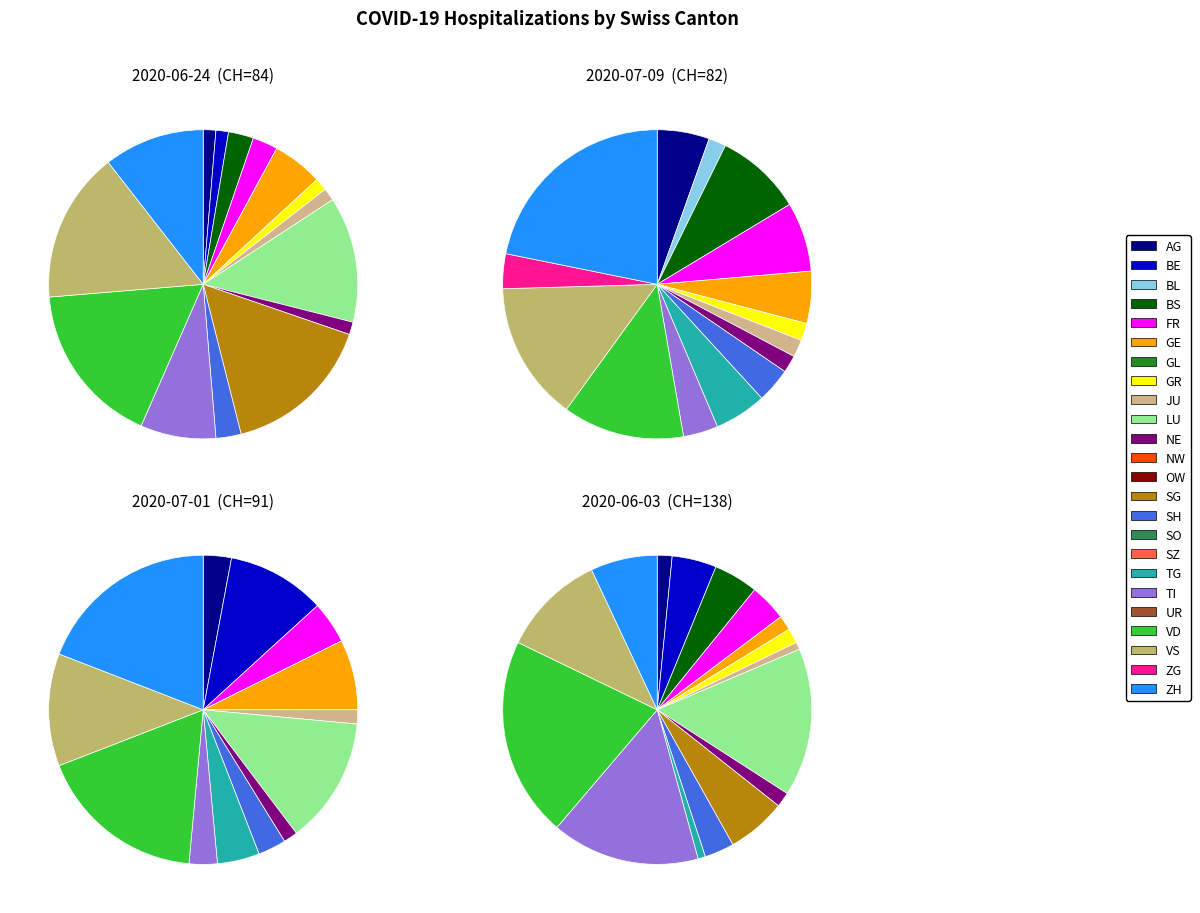

What is the change in value from GL to VD?

+7